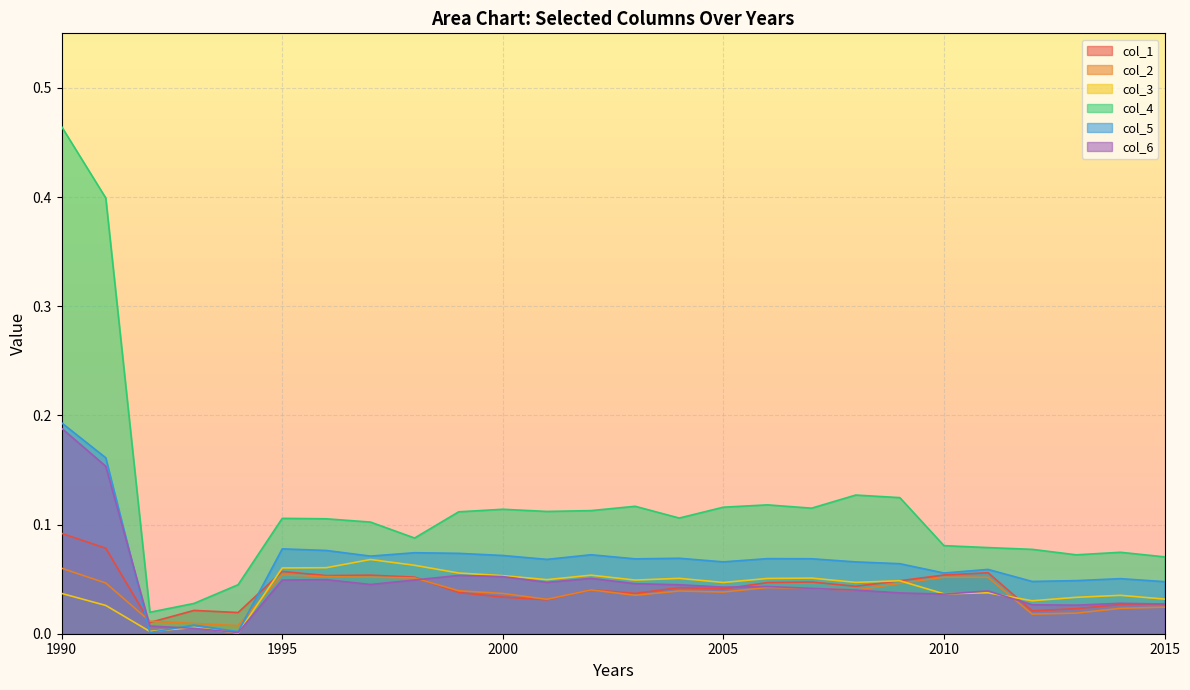

At which category is the sum across all series the highest?

1990